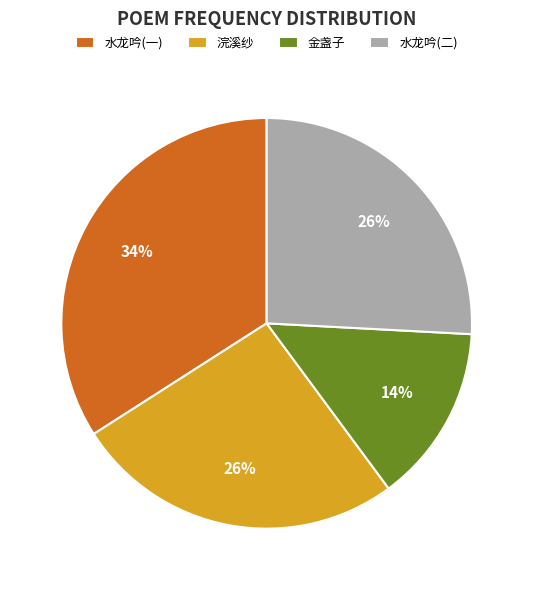

Does any single category account for the majority?

No